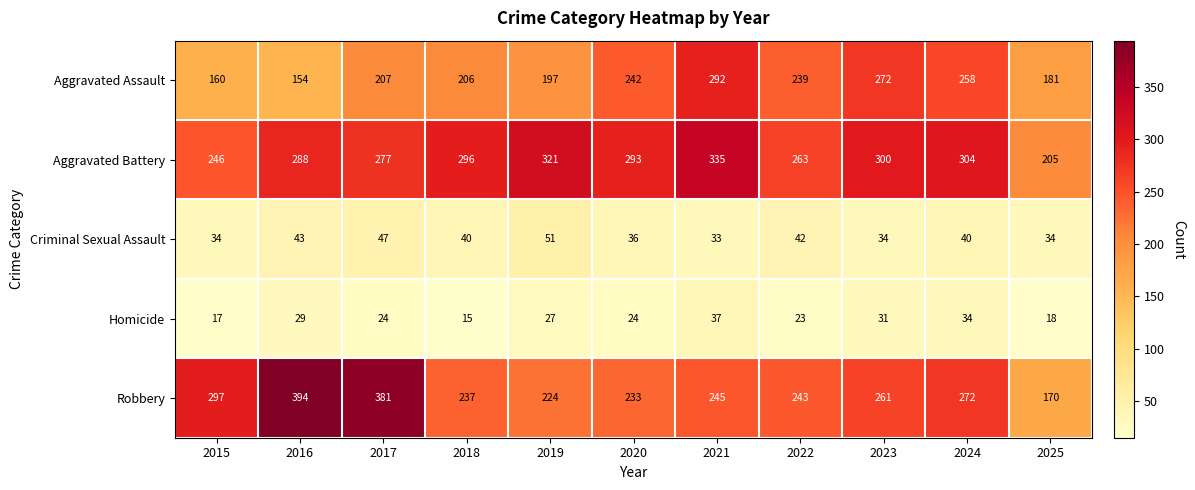

At how many categories does at least one series exceed 86?

11